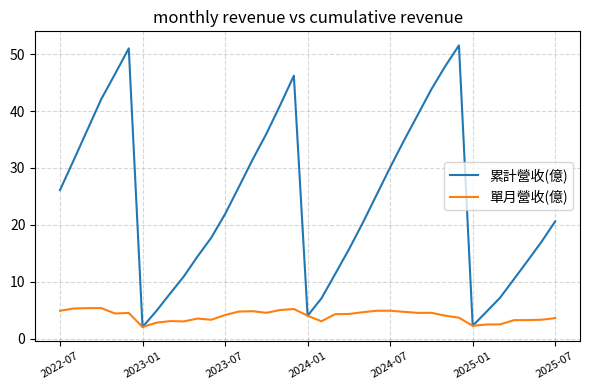

True or false: 累計營收(億) has more than 2 points higher than both neighbors.

True